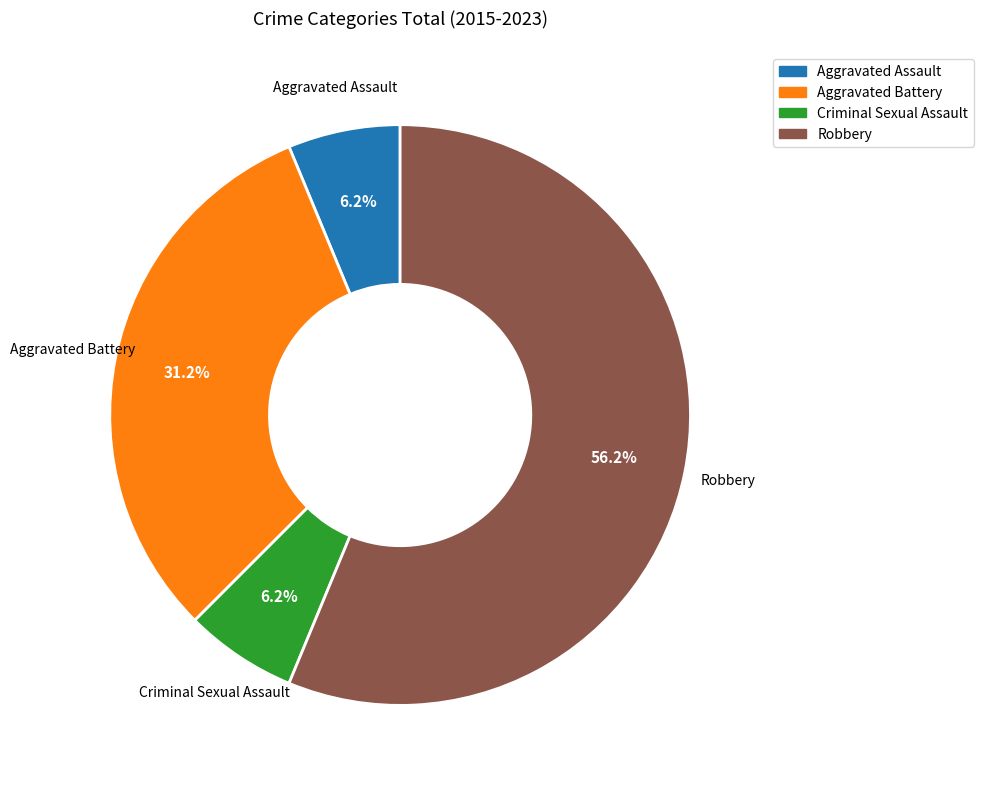

What percentage is the Robbery slice, to the nearest percent?

56%